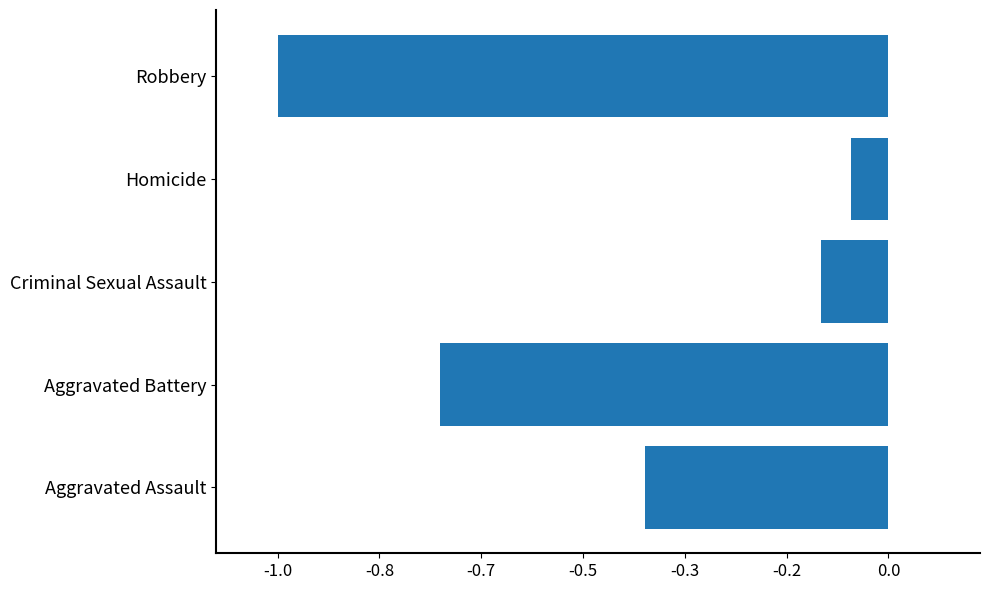

Are the bars horizontal?

Yes